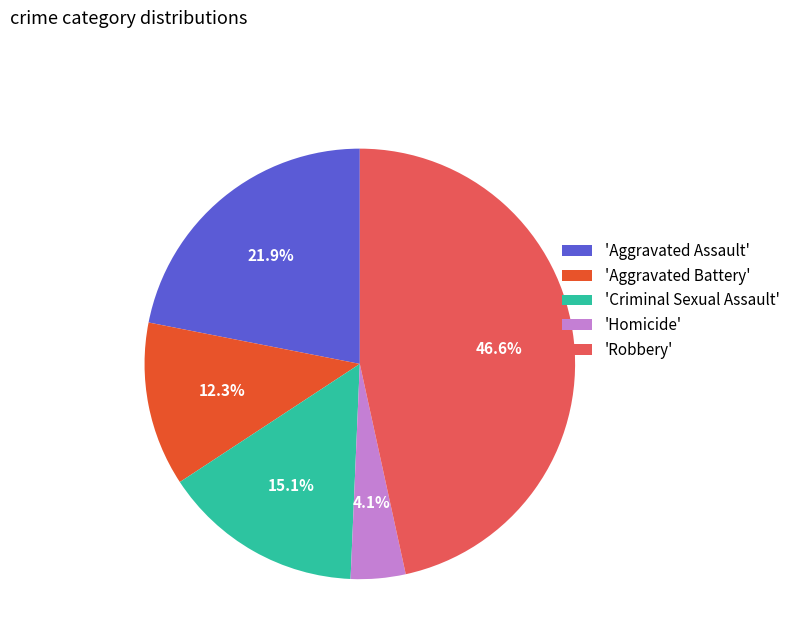

Which has a higher value, 'Robbery' or 'Criminal Sexual Assault'?

'Robbery'